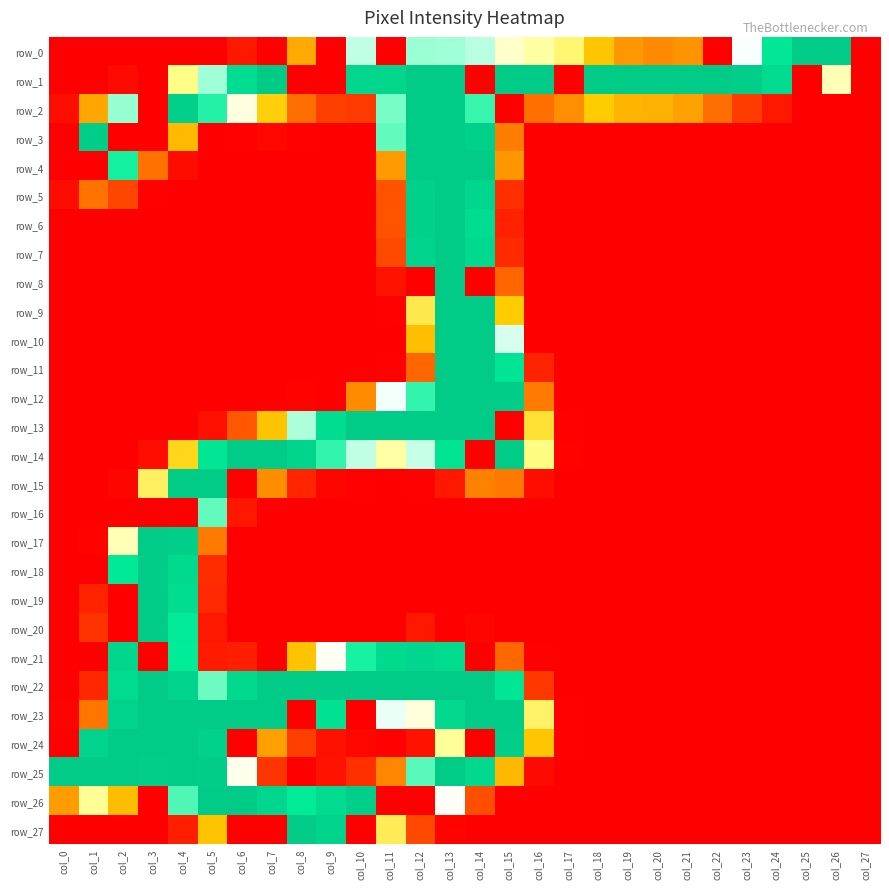

What is the highest value of the row_0 series?

255